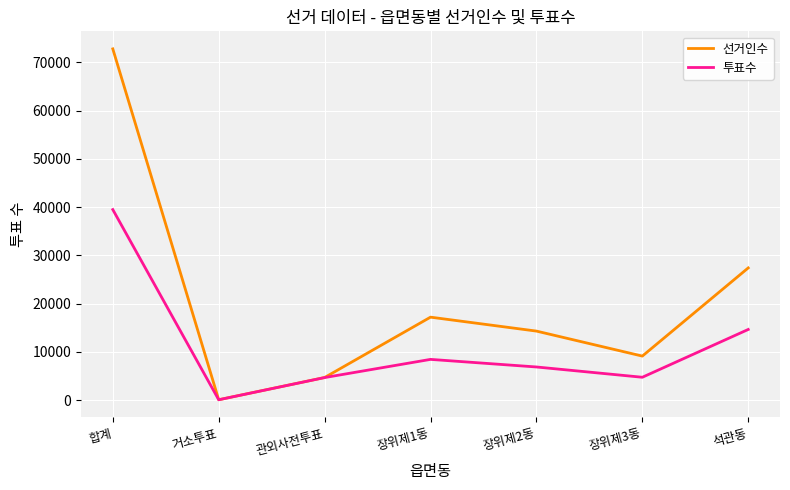

Rank the series at 석관동 from lowest to highest value.

투표수, 선거인수